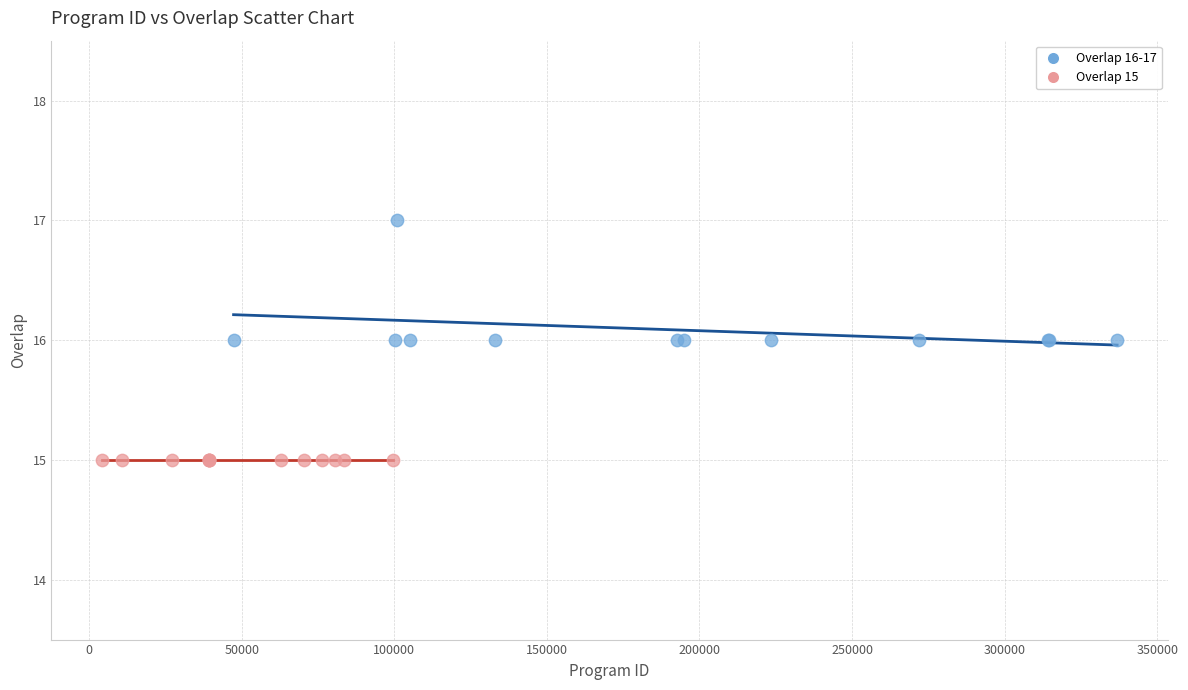

Which series reaches the maximum Y coordinate?

Overlap 16-17